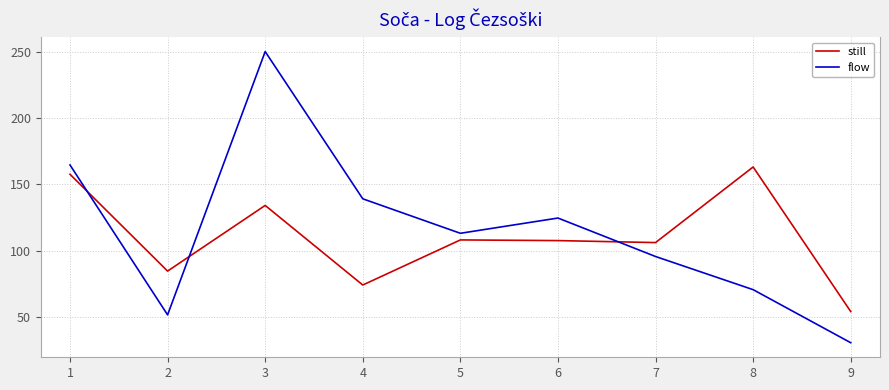

What is the total value across all series at 5?

221.0